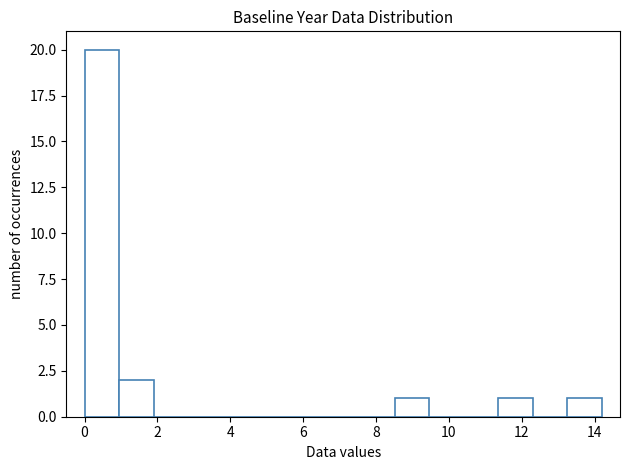

How tall is the bar that spans 8.6 to 9.4 on the x-axis? Neither the bar edges nor the heights are printed on the chart, so give them approximately, as read against the axes.

1